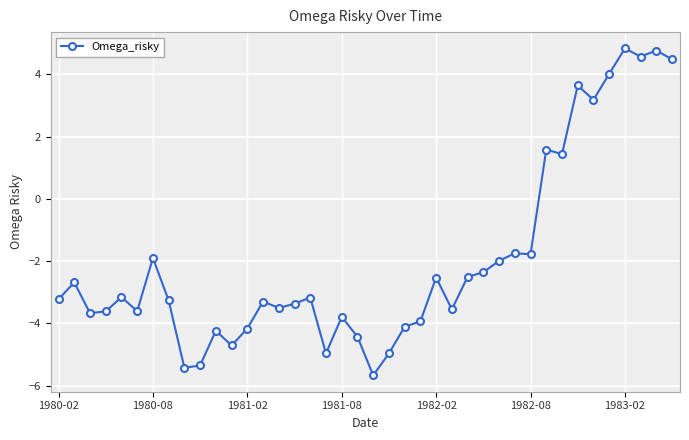

How many values are above zero?

9